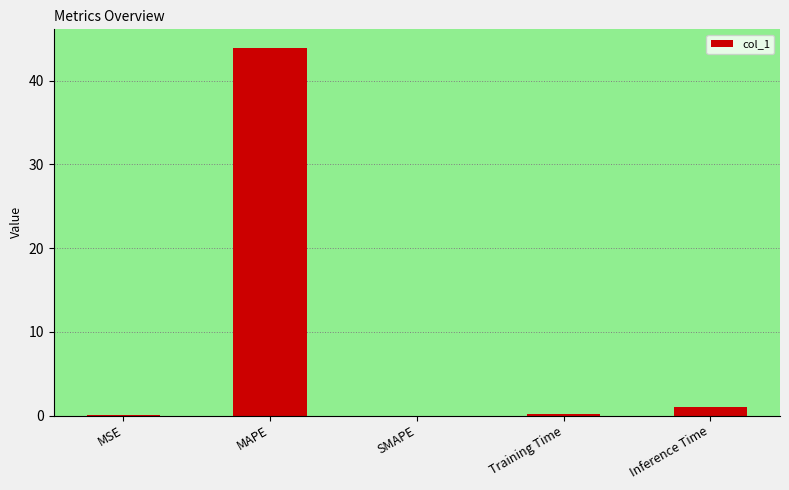

What value does the data have at MAPE?

43.9